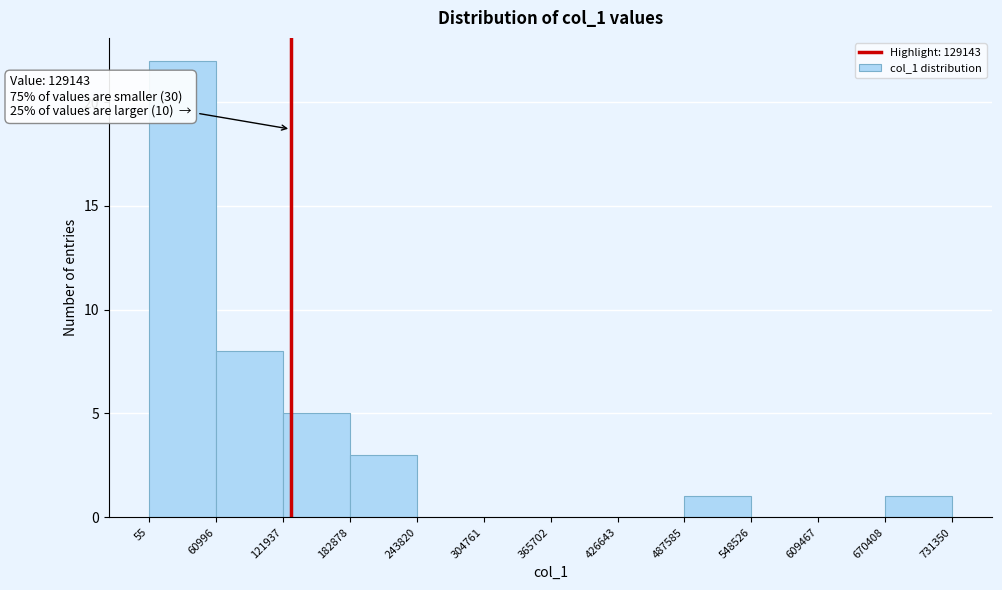

Which range on the x-axis has the tallest bar?

55 to 60996